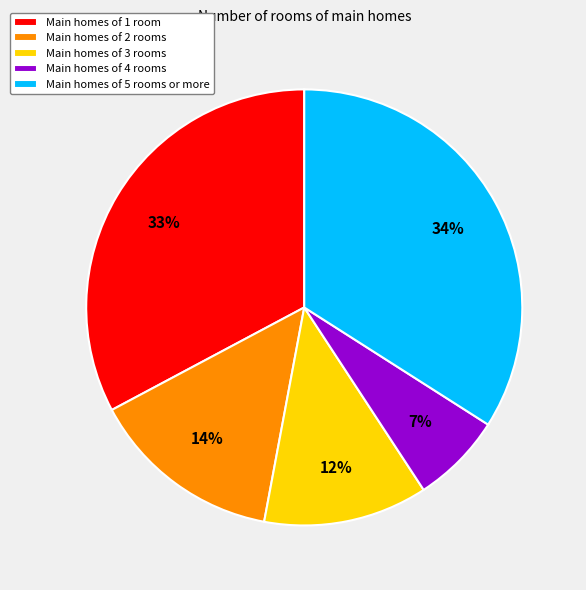

True or false: Main homes of 3 rooms accounts for 12% of the total.

True